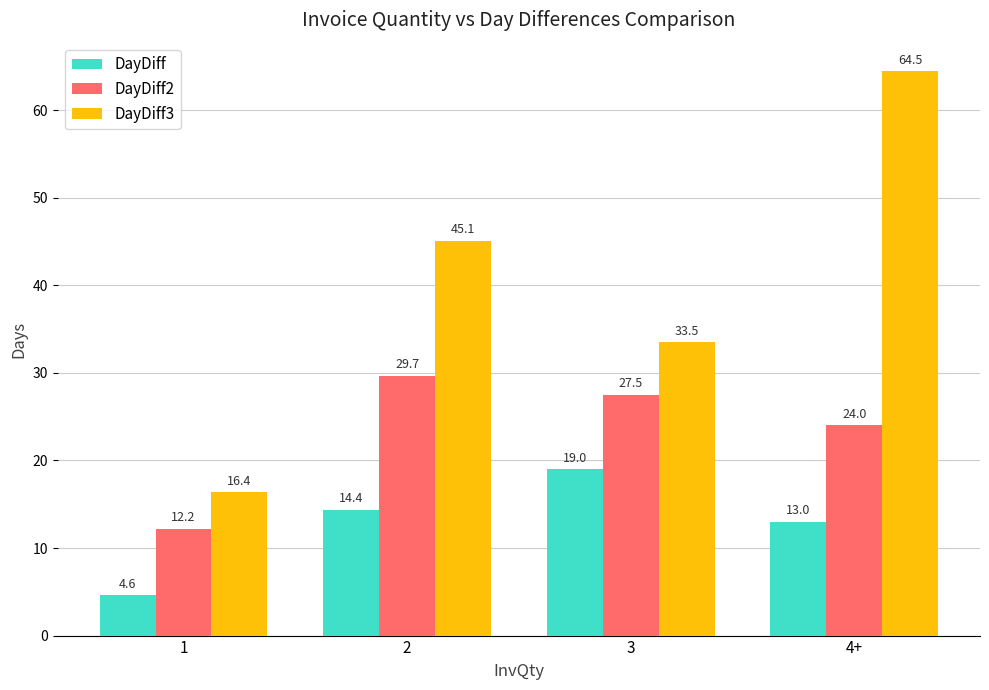

Does the chart contain any negative values?

No